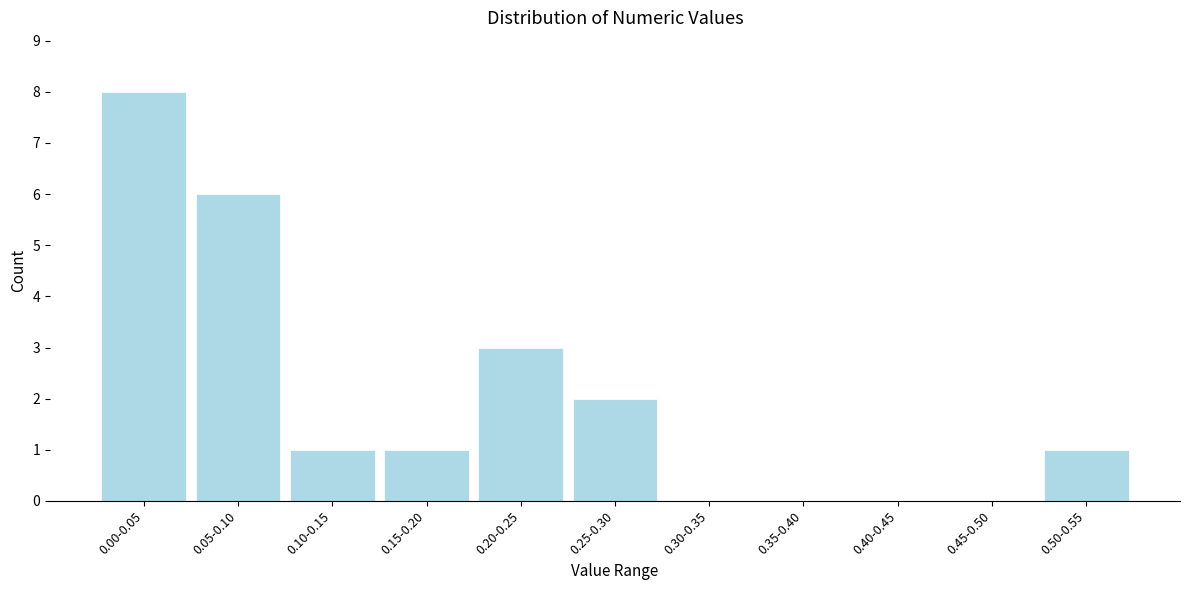

Reading left to right, what are all the values shown in this chart?

0.00-0.05=8	0.05-0.10=6	0.10-0.15=1	0.15-0.20=1	0.20-0.25=3	0.25-0.30=2	0.30-0.35=0	0.35-0.40=0	0.40-0.45=0	0.45-0.50=0	0.50-0.55=1